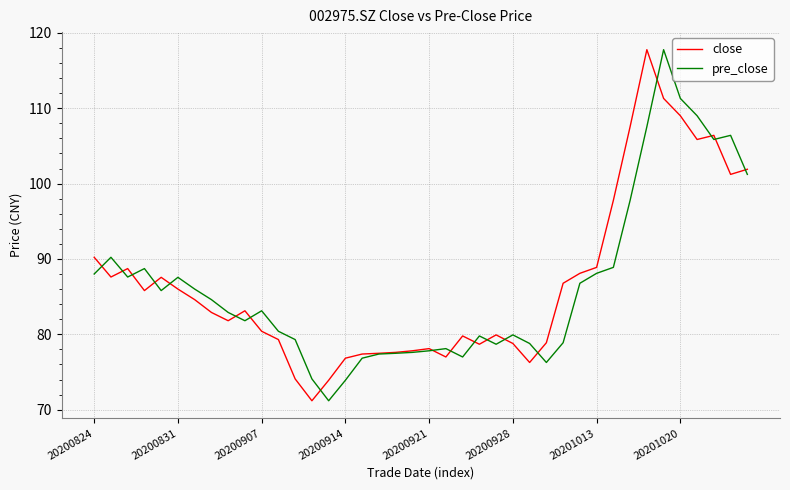

What is the minimum value for pre_close?

71.2